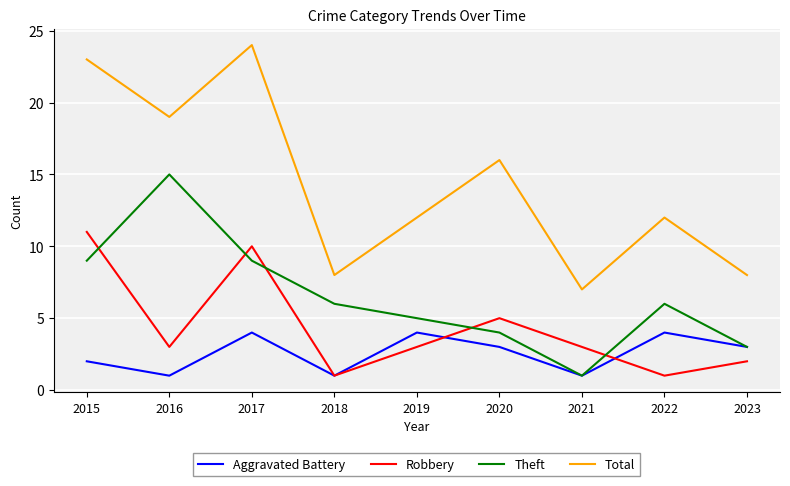

Rank the series by their average value, from highest to lowest.

Total, Theft, Robbery, Aggravated Battery